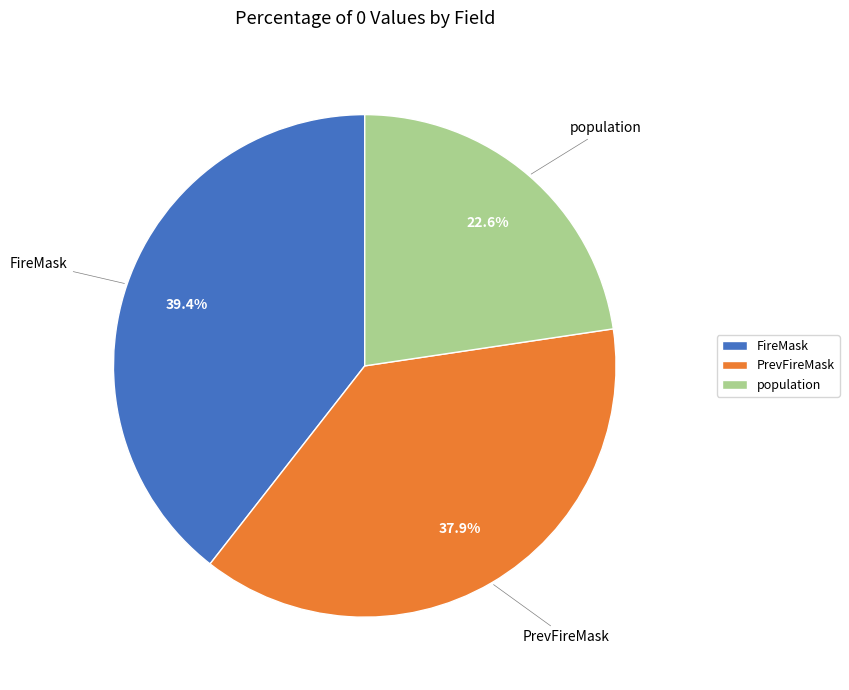

Does any single category account for the majority?

No